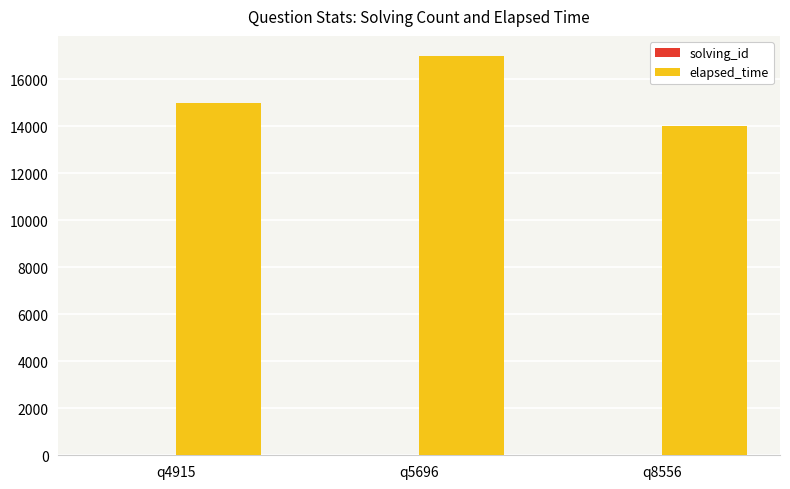

Are the bars horizontal?

No